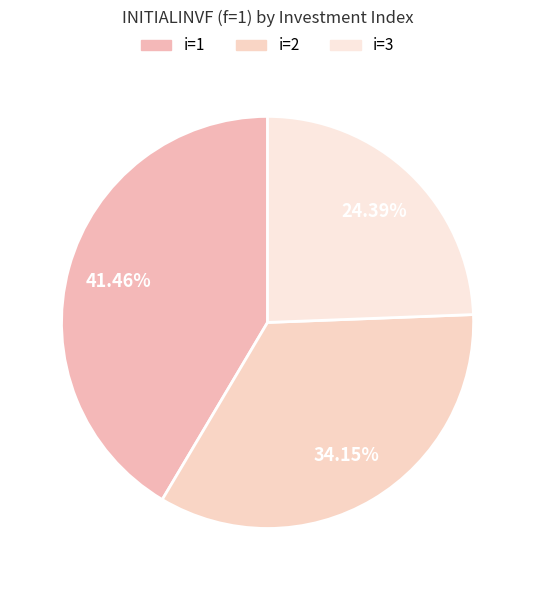

Is there a majority slice in this chart?

No